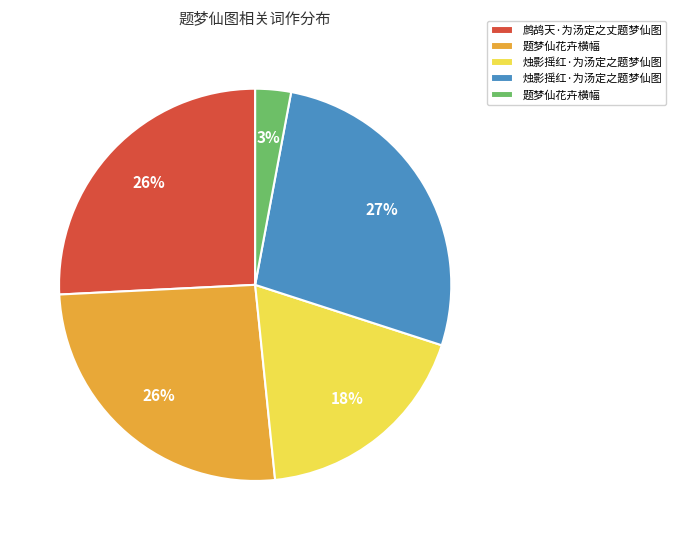

Count the number of slices in the pie.

5